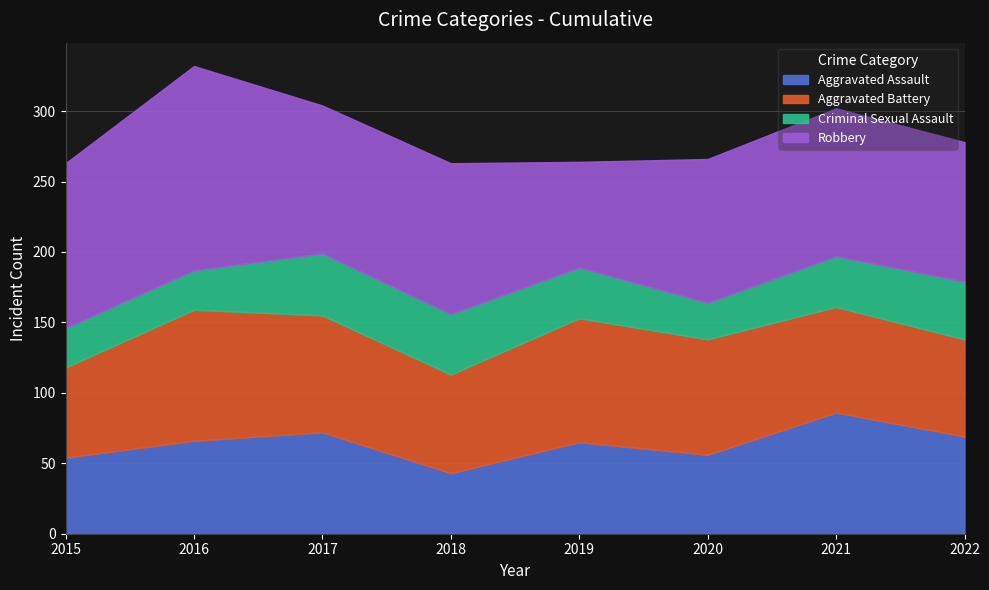

Reading right to left, transcribe all the data shown in this chart.

Aggravated Assault: 69	86	56	65	43	72	66	54
Aggravated Battery: 69	75	82	88	70	83	93	64
Criminal Sexual Assault: 41	36	26	36	43	44	28	28
Robbery: 99	105	102	75	107	105	145	117